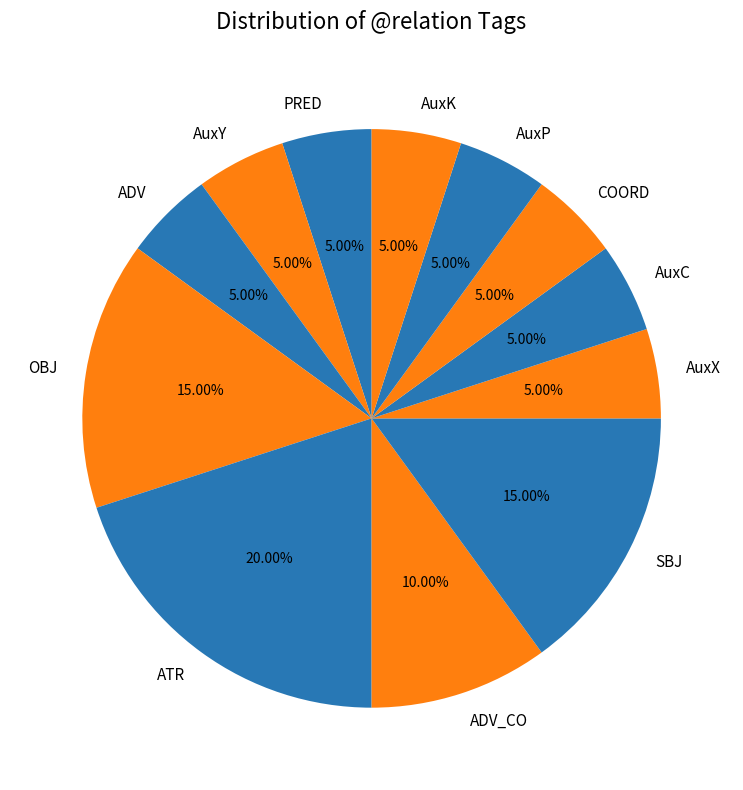

To the nearest percent, what is the average slice percentage?

8%